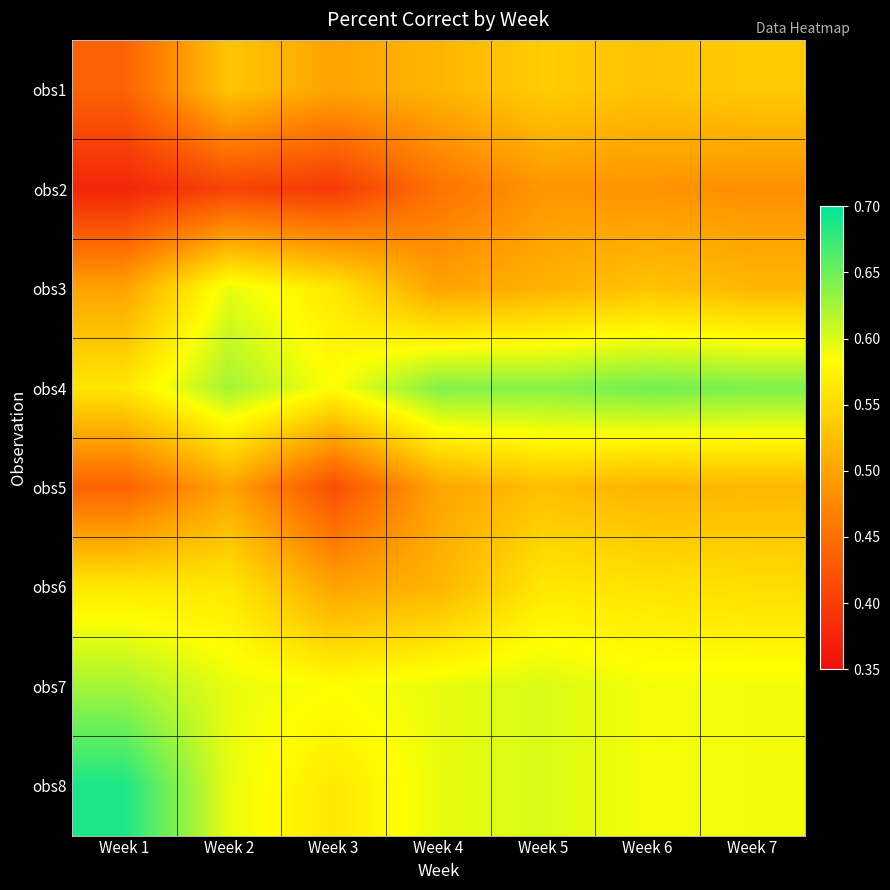

Rank the series at Week 6 from highest to lowest value.

obs4, obs7, obs8, obs6, obs1, obs3, obs5, obs2